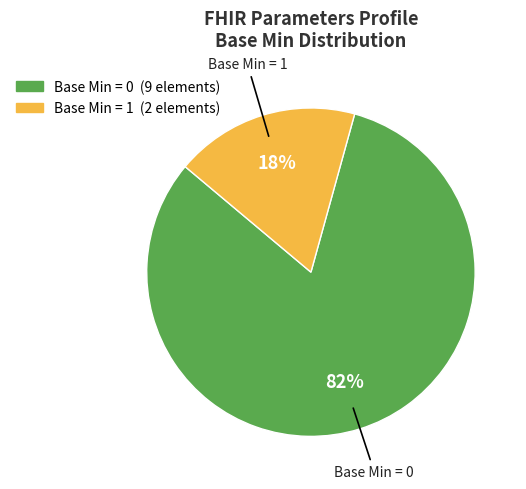

How many slices are in this pie chart?

2